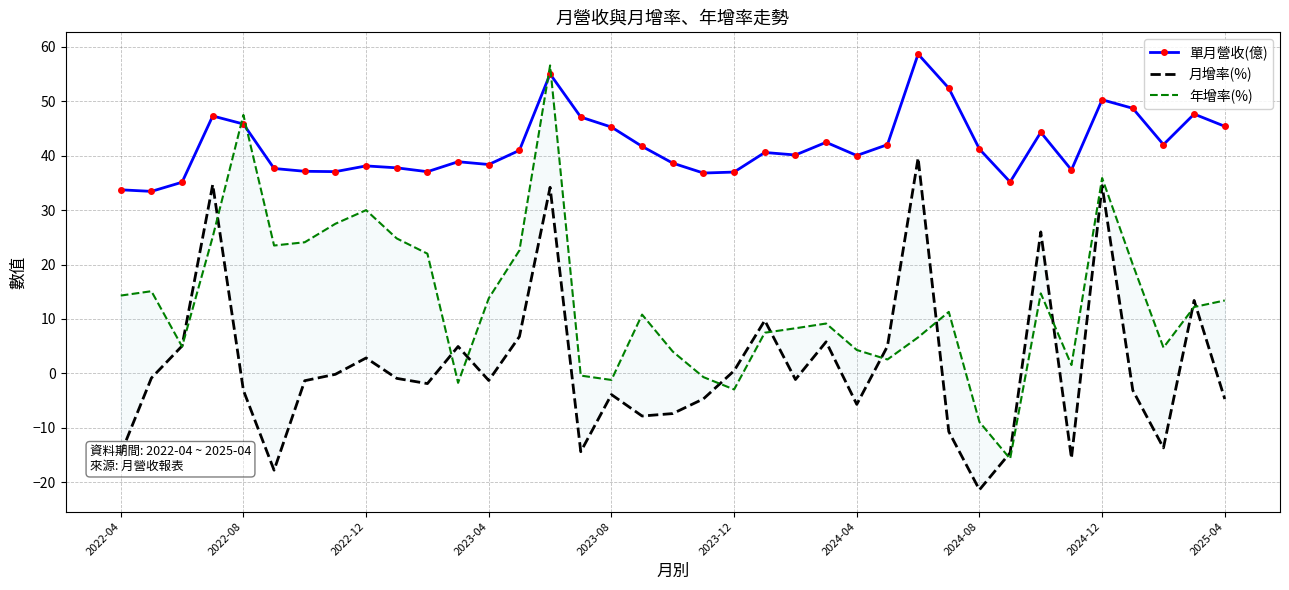

Reading left to right, list all the values displayed in this chart.

單月營收(億): 33.7	33.5	35.1	47.3	45.8	37.7	37.1	37.1	38.1	37.8	37.1	38.9	38.4	41.0	55.0	47.1	45.3	41.7	38.6	36.8	37.0	40.6	40.1	42.5	40.0	42.0	58.7	52.4	41.2	35.2	44.3	37.4	50.3	48.7	42.0	47.7	45.4
月增率(%): -14.8	-0.9	5.0	34.7	-3.1	-17.8	-1.4	-0.2	2.8	-0.9	-1.9	4.9	-1.3	6.8	34.2	-14.4	-3.9	-7.8	-7.4	-4.7	0.5	9.7	-1.1	5.8	-5.7	5.0	39.6	-10.7	-21.4	-14.6	26.0	-15.6	34.5	-3.1	-13.7	13.4	-4.7
年增率(%): 14.3	15.1	4.9	25.1	47.5	23.5	24.1	27.5	30.0	24.8	22.0	-1.7	13.8	22.6	56.6	-0.4	-1.2	10.8	4.0	-0.7	-3.0	7.5	8.3	9.2	4.3	2.5	6.6	11.3	-8.9	-15.7	14.7	1.5	35.9	20.0	4.7	12.2	13.4